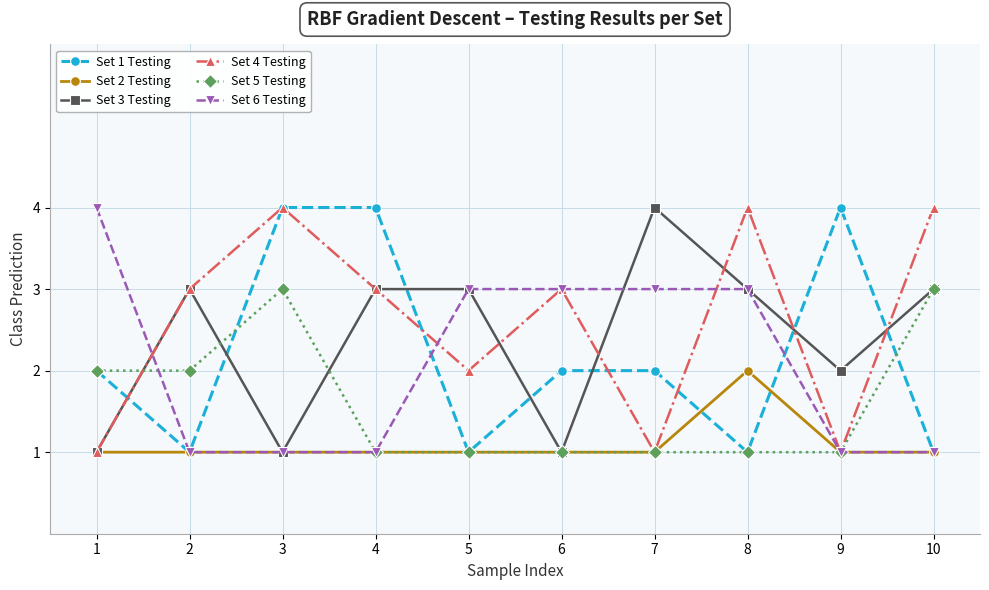

Where is the first local maximum for Set 3 Testing?

2